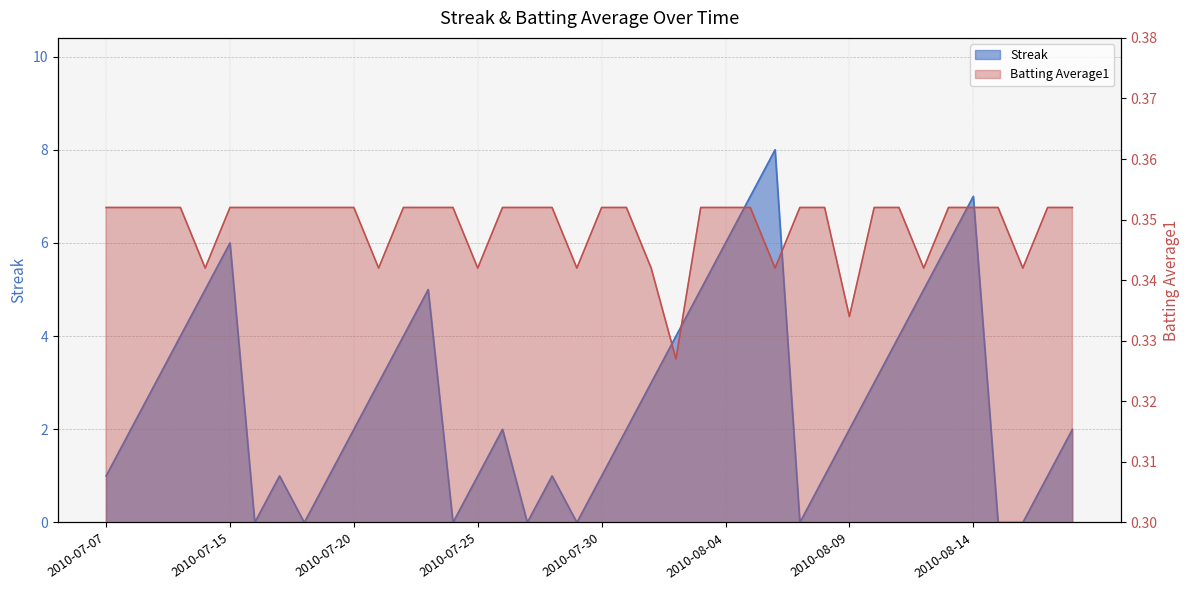

How many lines are shown in the chart?

2